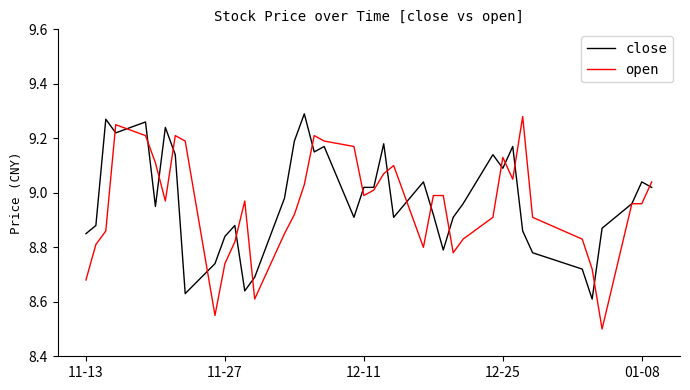

What is the smallest value displayed?

8.5